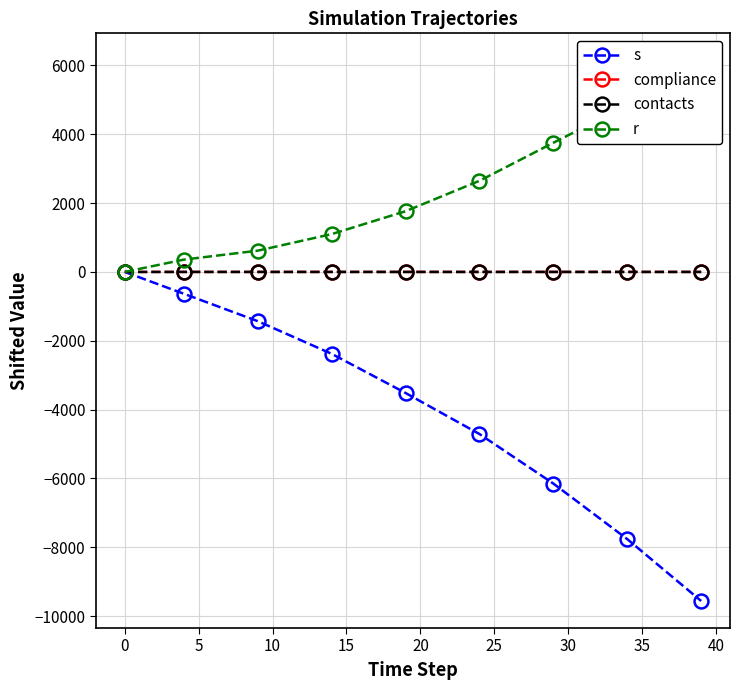

What is the value of the s point at the 8th from the left?

-7764.0